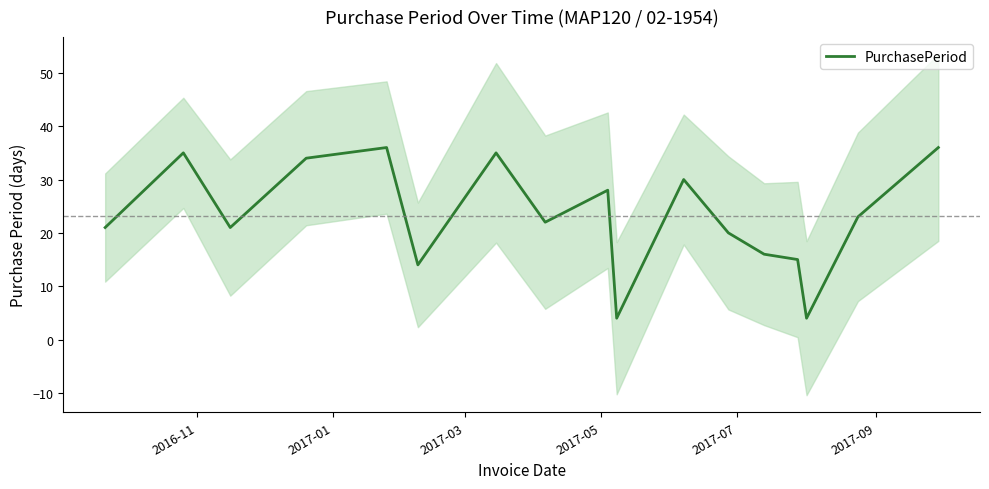

What is the difference between the second highest and second lowest values?

32